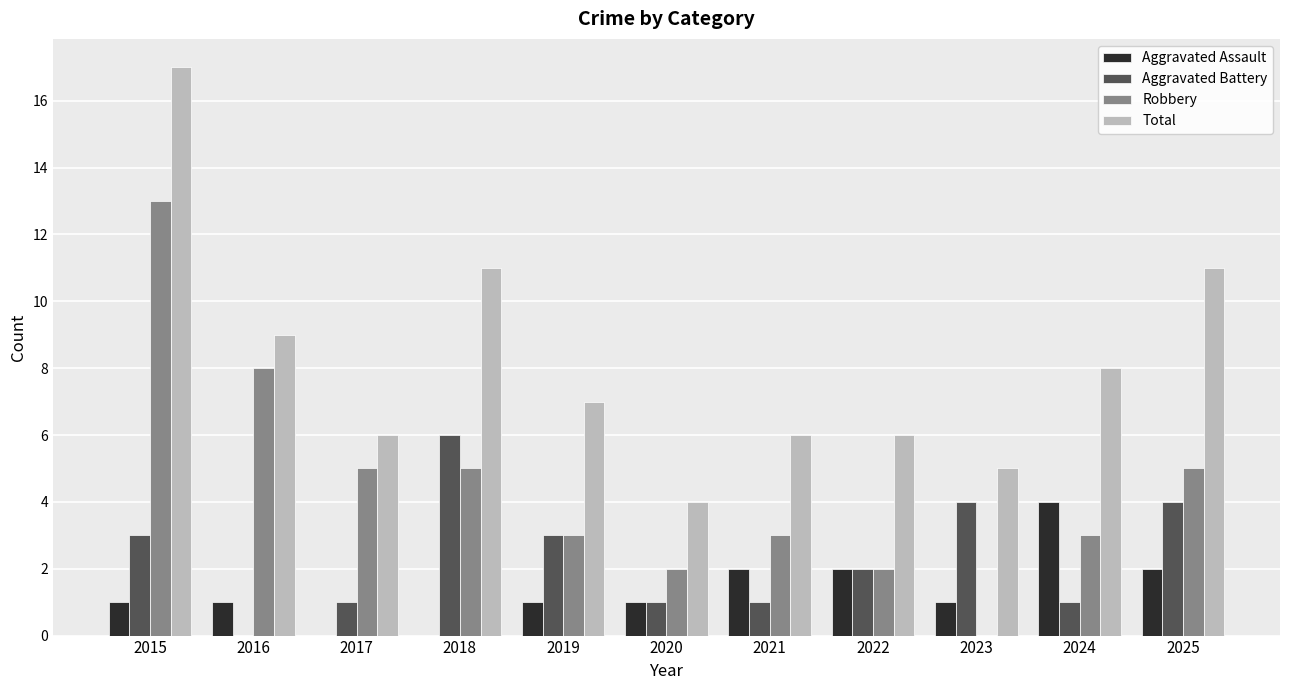

True or false: Aggravated Battery has a value of 3 at 2019.

True